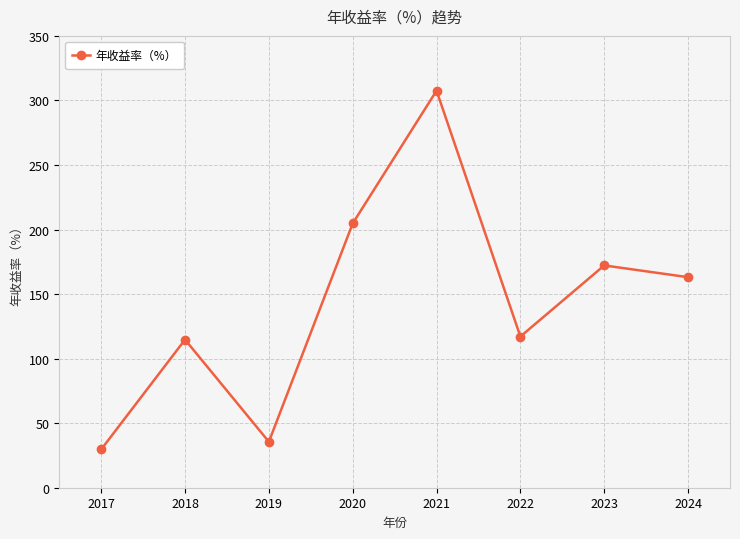

How many distinct data groups are displayed?

1